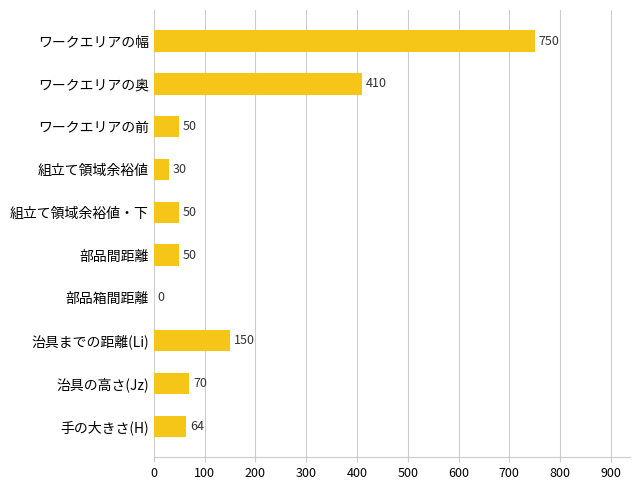

The chart shows a value of 70 at 治具の高さ(Jz). True or false?

True